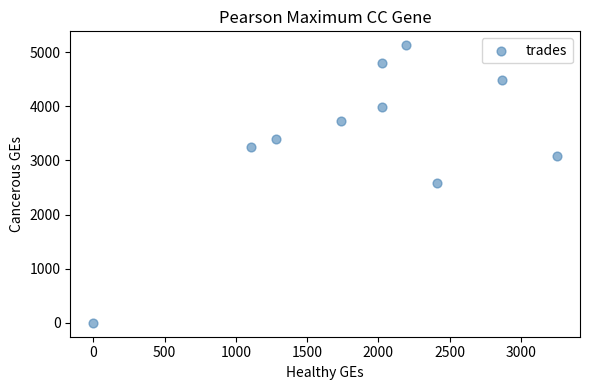

What is the average X value?

1889.5